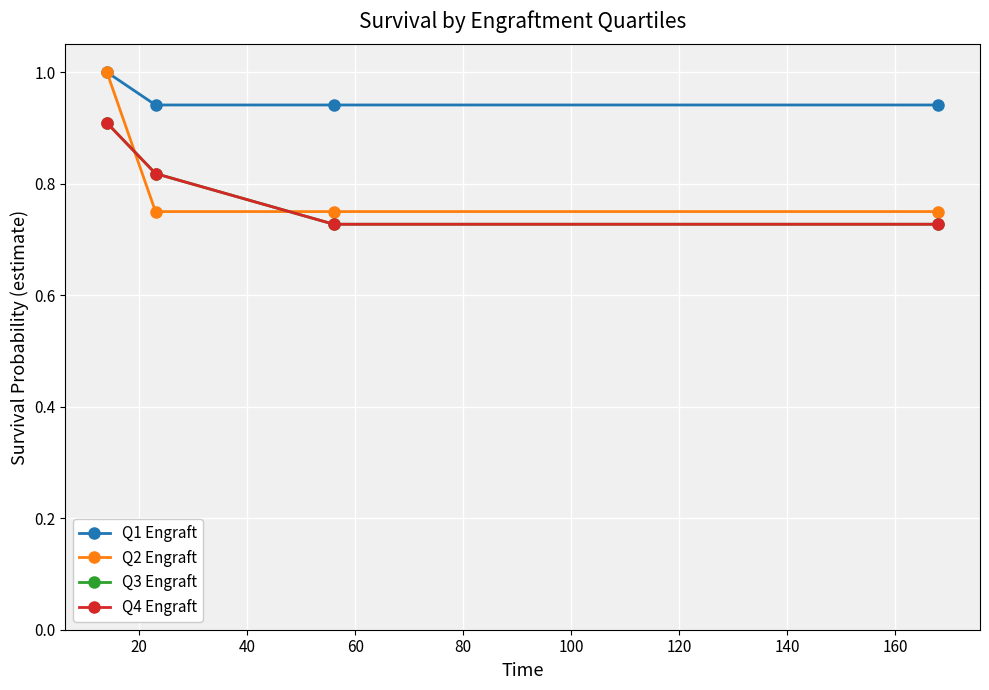

Which series ends up on top after the final intersection of Q4 Engraft and Q2 Engraft?

Q2 Engraft